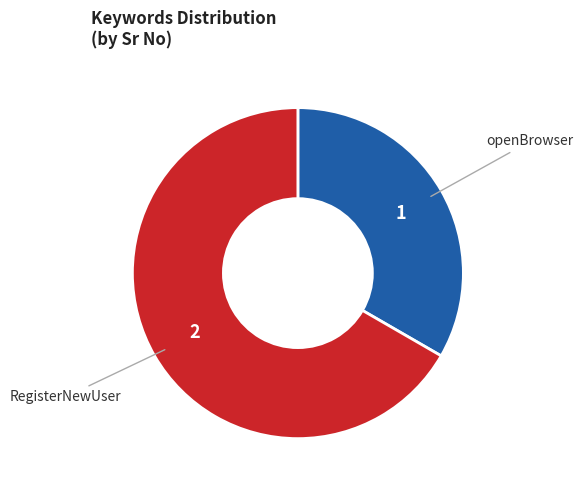

Which category accounts for the majority?

RegisterNewUser